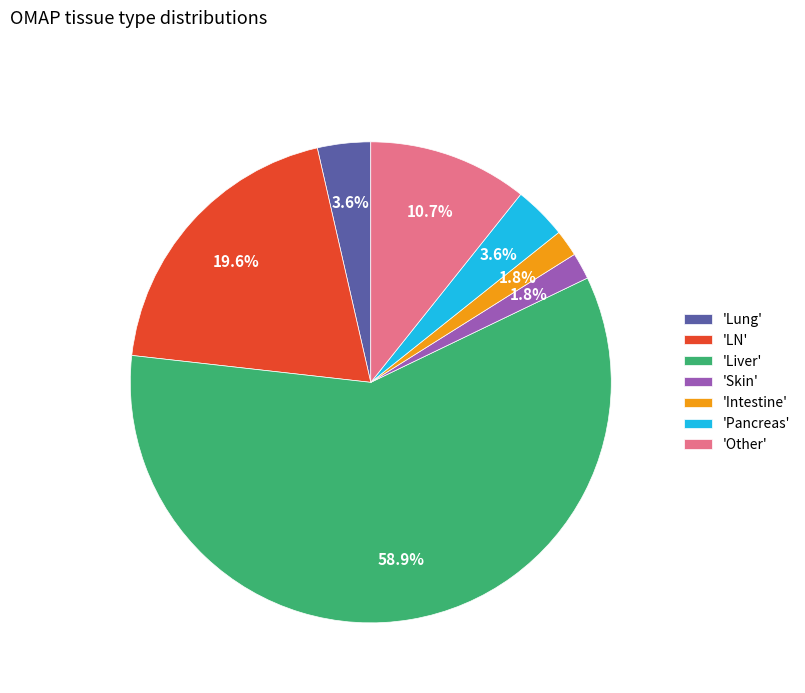

Is 'Liver' the majority of the pie?

Yes